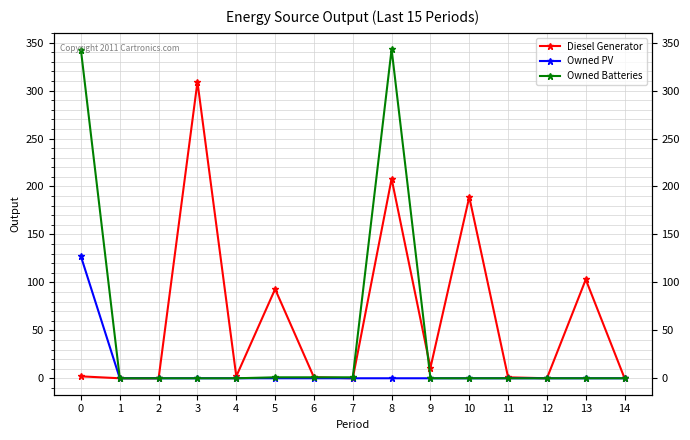

How many series are shown in this chart?

3